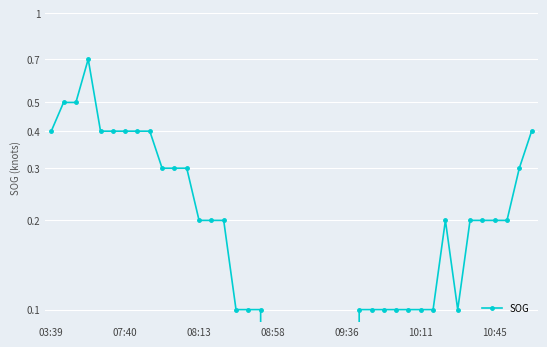

The value at 09:36 is -0.4. True or false?

False